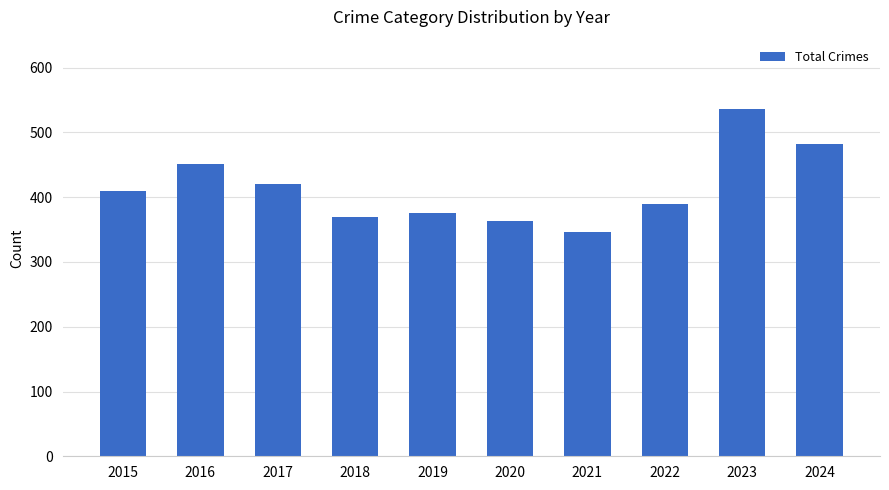

How many bars are there in total?

10